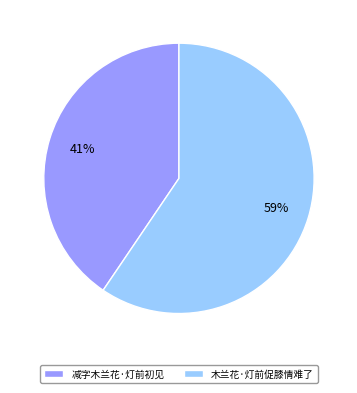

Which slice is the largest?

木兰花·灯前促膝情难了